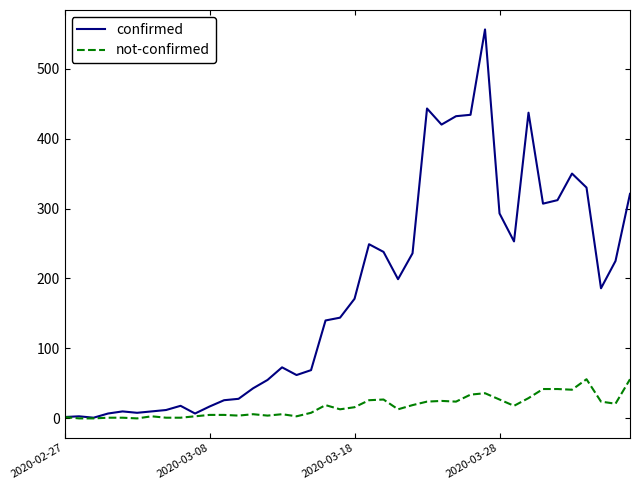

Which series has the widest spread of values?

confirmed